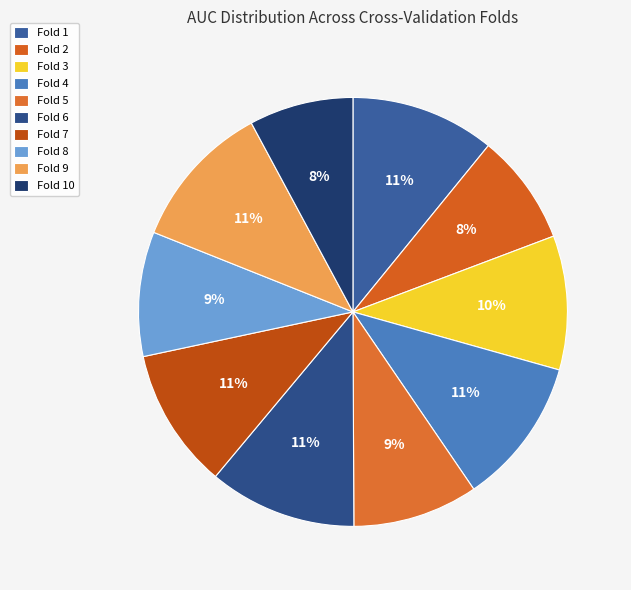

To the nearest percent, what is the combined percentage of Fold 2 and Fold 9?

19%